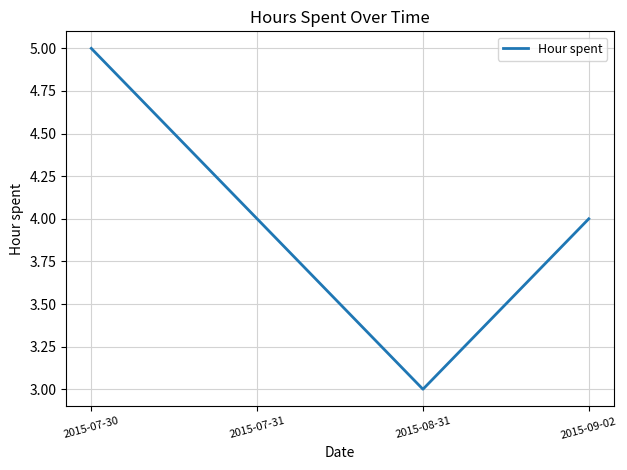

What is the difference between the values at 2015-08-31 and 2015-07-30?

2